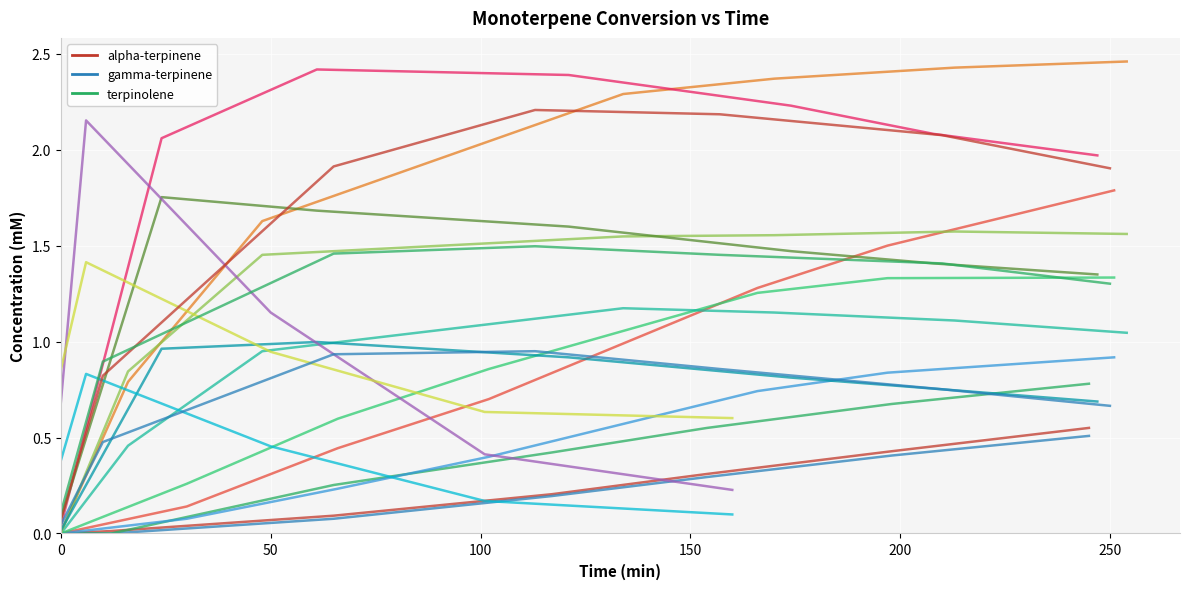

Reading left to right, list all the values displayed in this chart.

alpha-terpinene: 0.0	0.0	0.1	0.2	0.3	0.4	0.6	0.0	0.1	0.4	0.7	1.3	1.5	1.8	0.0	0.8	1.6	2.3	2.4	2.4	2.5	0.0	2.1	2.4	2.4	2.2	2.1	2.0	0.7	2.2	1.2	0.4	0.2	0.1	0.8	1.9	2.2	2.2	2.1	1.9
gamma-terpinene: 0.0	0.0	0.1	0.2	0.3	0.4	0.5	0.0	0.1	0.2	0.4	0.7	0.8	0.9	0.0	0.5	1.0	1.2	1.2	1.1	1.0	0.0	1.0	1.0	0.9	0.8	0.8	0.7	0.4	0.8	0.5	0.2	0.1	0.0	0.5	0.9	1.0	0.9	0.8	0.7
terpinolene: 0.0	0.0	0.3	0.4	0.6	0.7	0.8	0.0	0.3	0.6	0.9	1.3	1.3	1.3	0.0	0.8	1.5	1.5	1.6	1.6	1.6	0.1	1.8	1.7	1.6	1.5	1.4	1.4	0.9	1.4	0.9	0.6	0.6	0.1	0.9	1.5	1.5	1.5	1.4	1.3